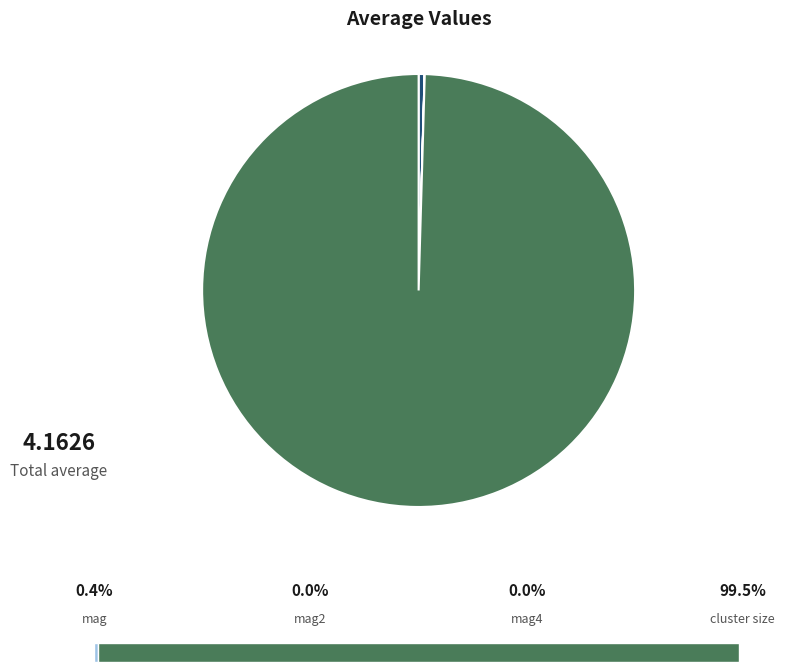

How much of the chart is everything except mag4?

100.0%